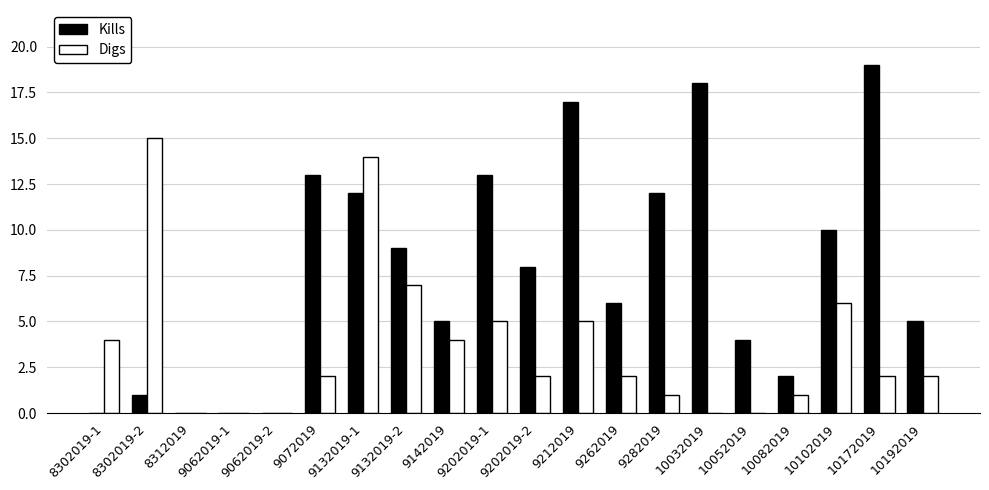

How many distinct data groups are displayed?

2